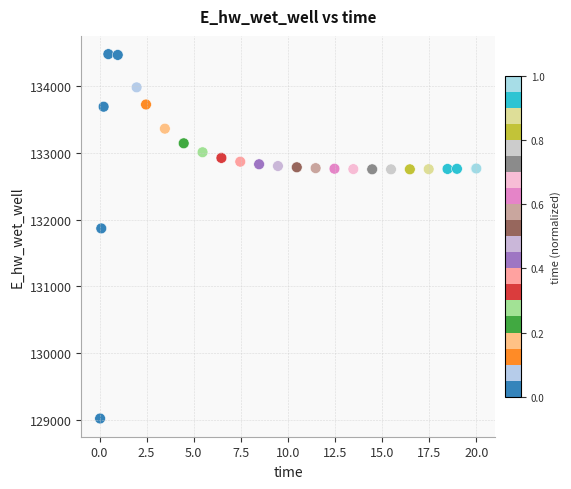

What Y value in the scatter plot is closest to 131748?

131867.2